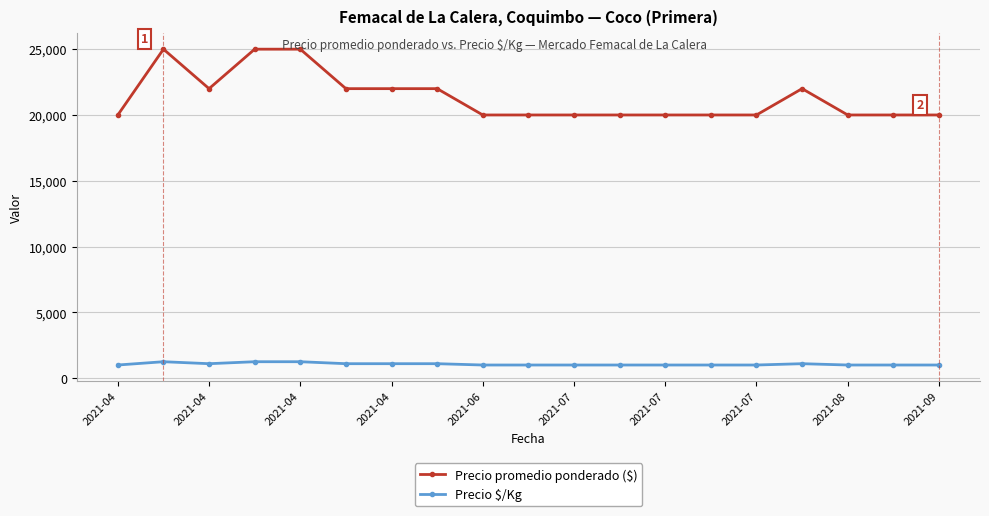

Rank the series by their average value, from lowest to highest.

Precio $/Kg, Precio promedio ponderado ($)